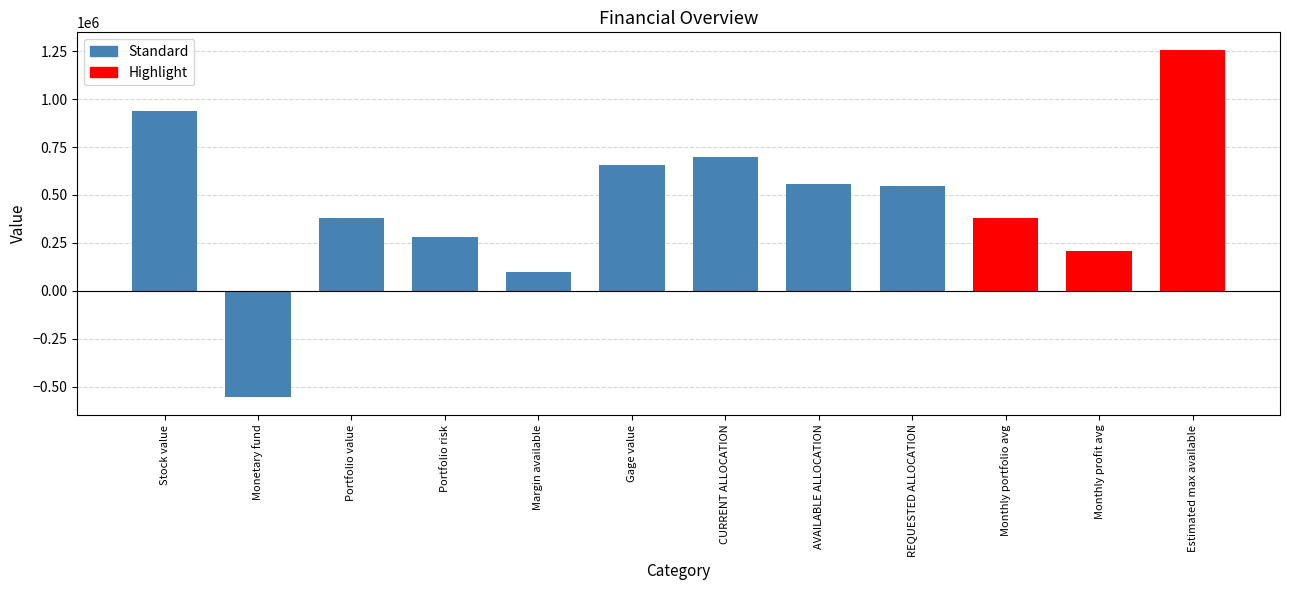

Are the bars horizontal?

No